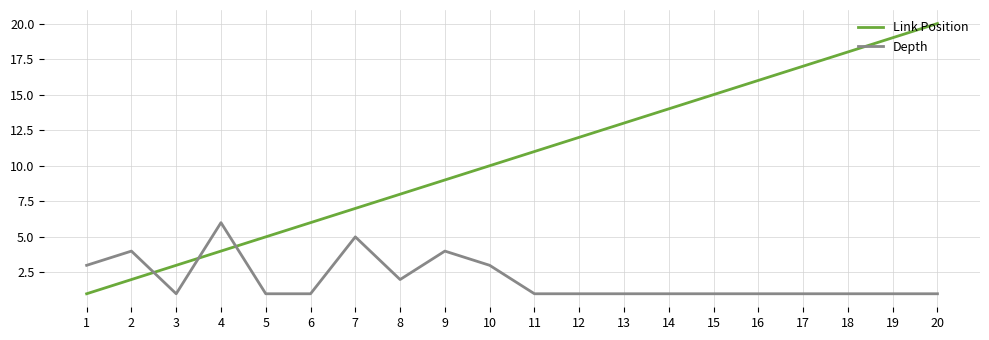

What is the maximum value shown in the chart?

20